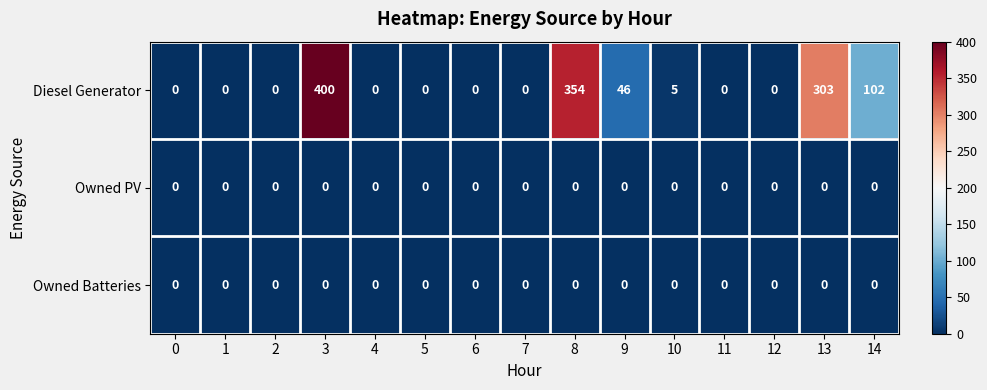

What is the difference between the highest and lowest values at 10?

5